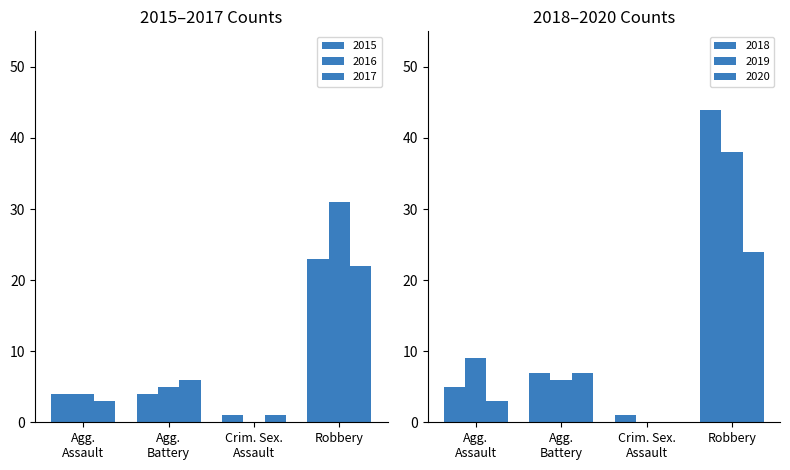

How many categories are shown in the chart?

4